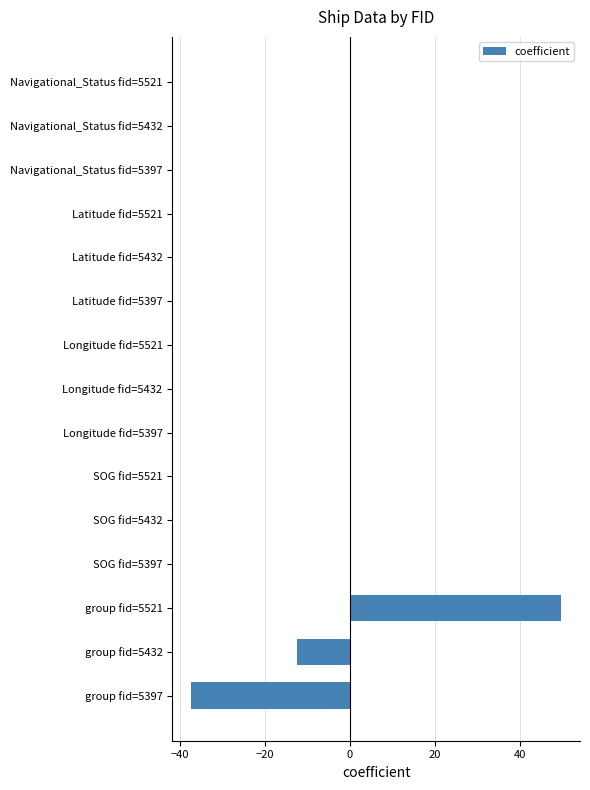

What is the greatest value displayed?

49.7